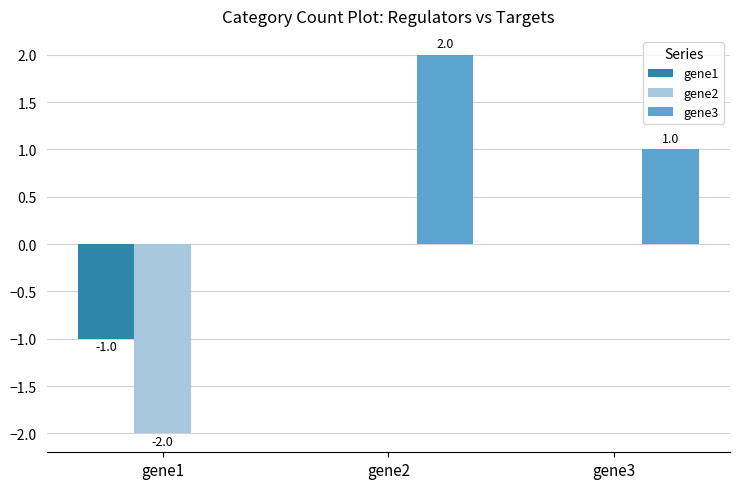

Read the gene2 value at gene1.

-2